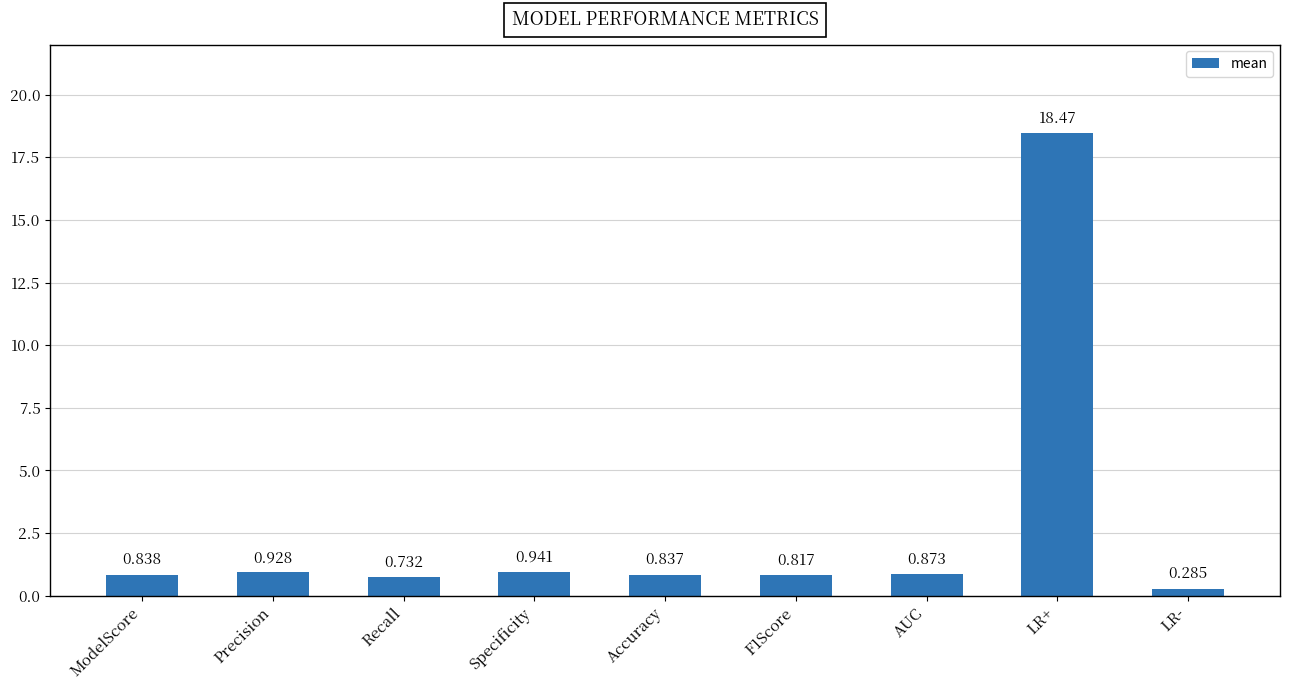

Between F1Score and Accuracy, which is larger?

Accuracy